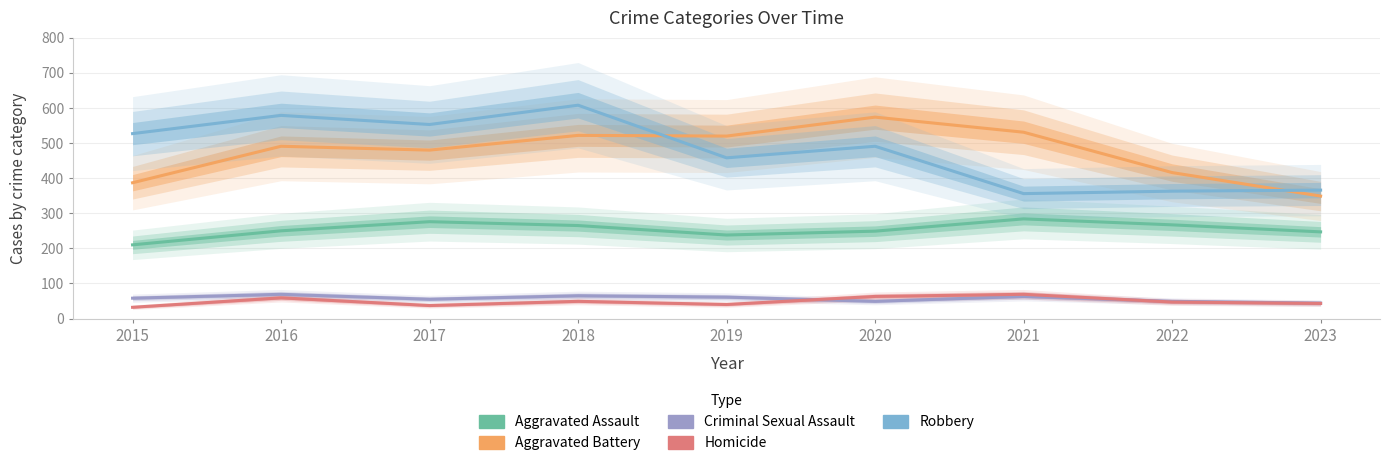

In Homicide, how many points are higher than both neighbors (excluding endpoints)?

3